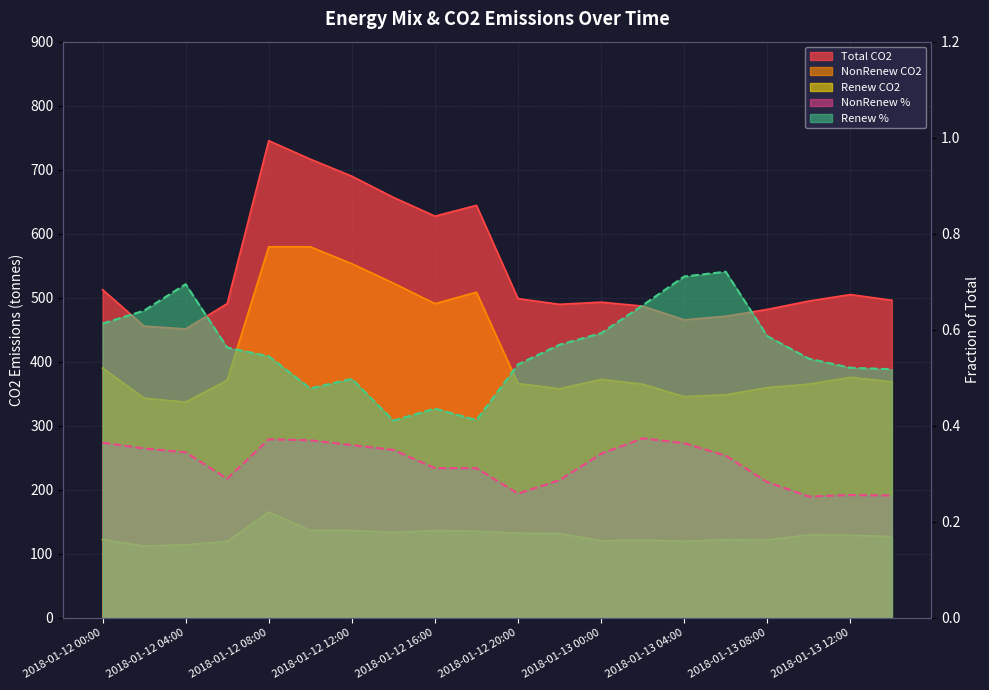

At which label does NonRenew % reach its minimum?

2018-01-13 10:00